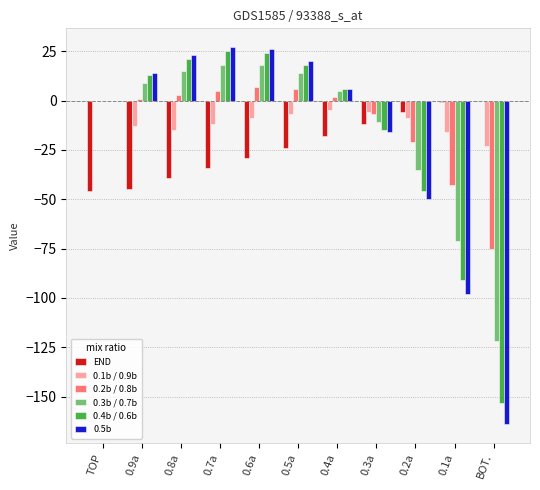

What is the sum of the 0.1b / 0.9b values at 0.5a and BOT.?

-30